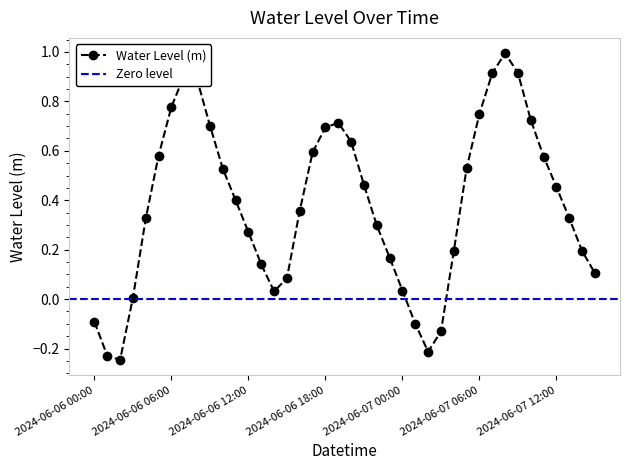

What is the difference between the values at 2024-06-06 01:00 and 2024-06-06 19:00?

0.9